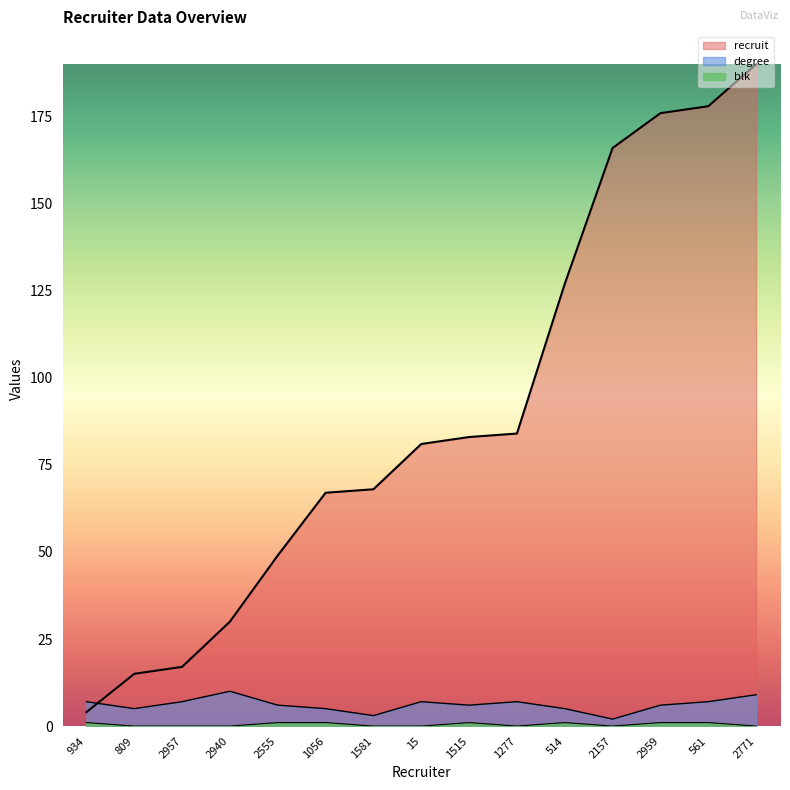

At which label does blk reach its minimum?

809